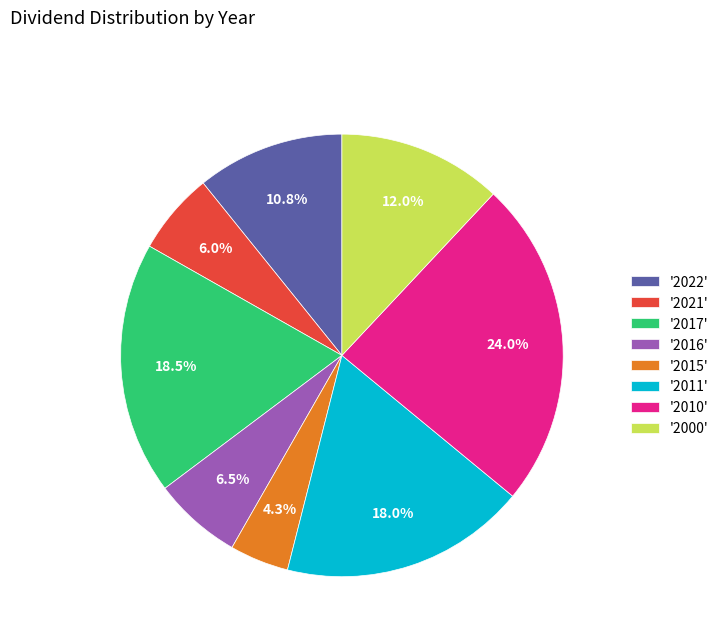

Which slice is the smallest?

'2015'